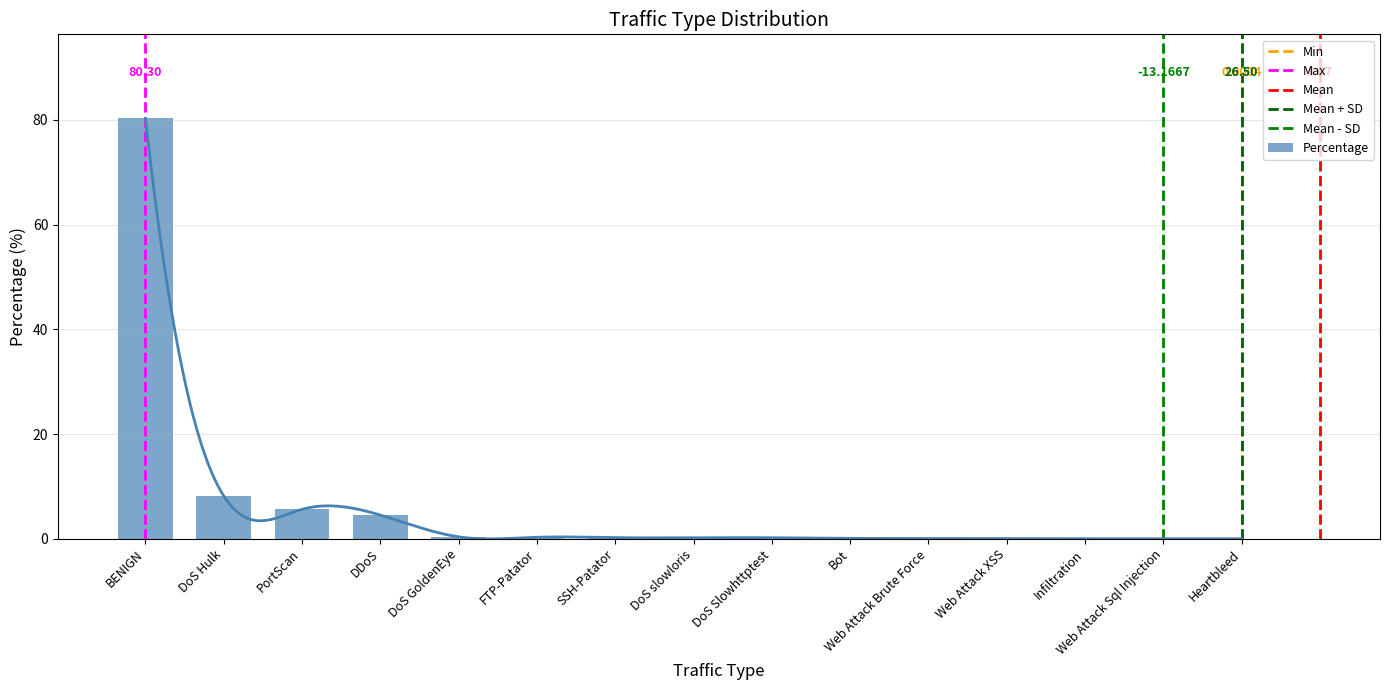

The chart shows a value of 0.4 at DoS GoldenEye. True or false?

True